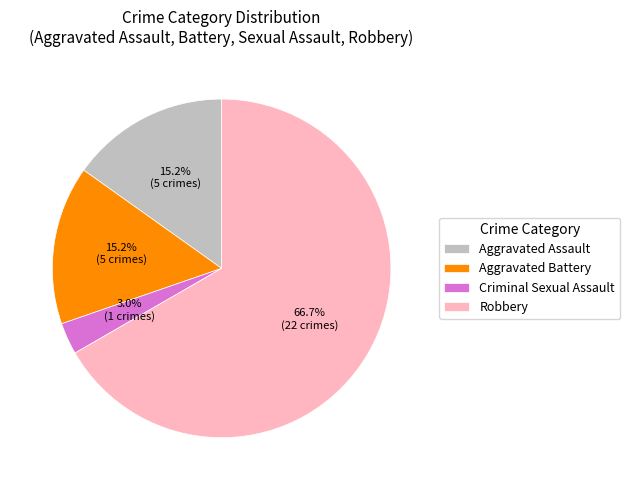

Is the sum of Aggravated Battery and Aggravated Assault greater than half?

No